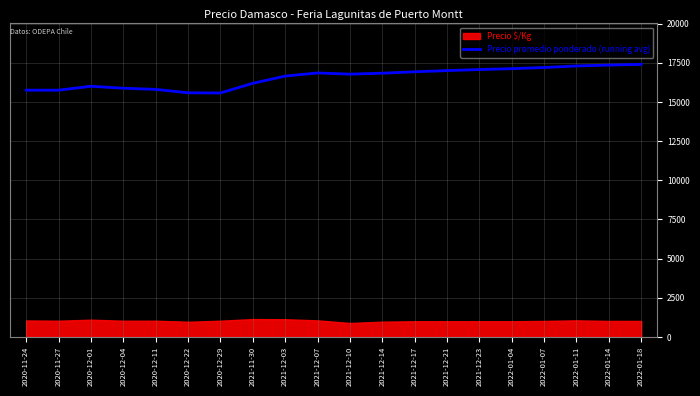

At which category does the chart reach its peak across all series?

2022-01-18